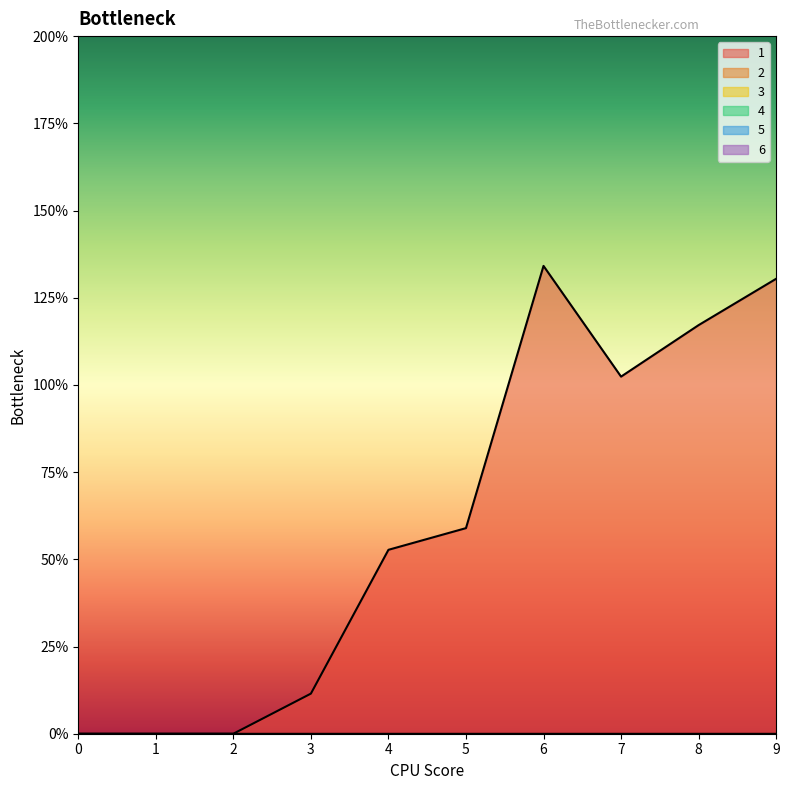

Reading left to right, extract all data points from this chart.

1: 0=0.0	1=0.0	2=0.0	3=1.1	4=5.3	5=5.9	6=13.4	7=10.2	8=11.7	9=13.0
2: 0=0.0	1=0.0	2=0.0	3=0.0	4=0.0	5=0.0	6=0.0	7=0.0	8=0.0	9=0.0
3: 0=0.0	1=0.0	2=0.0	3=0.0	4=0.0	5=0.0	6=0.0	7=0.0	8=0.0	9=0.0
4: 0=0.0	1=0.0	2=0.0	3=0.0	4=0.0	5=0.0	6=0.0	7=0.0	8=0.0	9=0.0
5: 0=0.0	1=0.0	2=0.0	3=0.0	4=0.0	5=0.0	6=0.0	7=0.0	8=0.0	9=0.0
6: 0=0.0	1=0.0	2=0.0	3=0.0	4=0.0	5=0.0	6=0.0	7=0.0	8=0.0	9=0.0